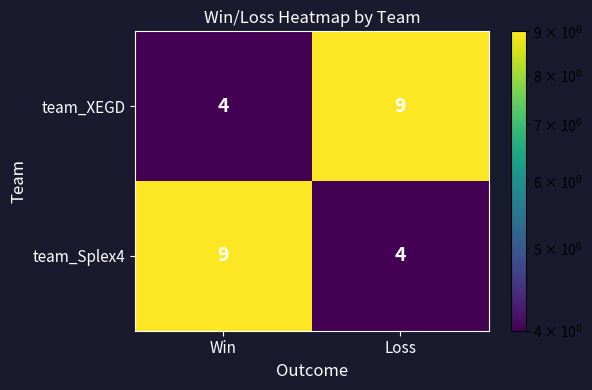

What is the lowest value of the team_Splex4 series?

4